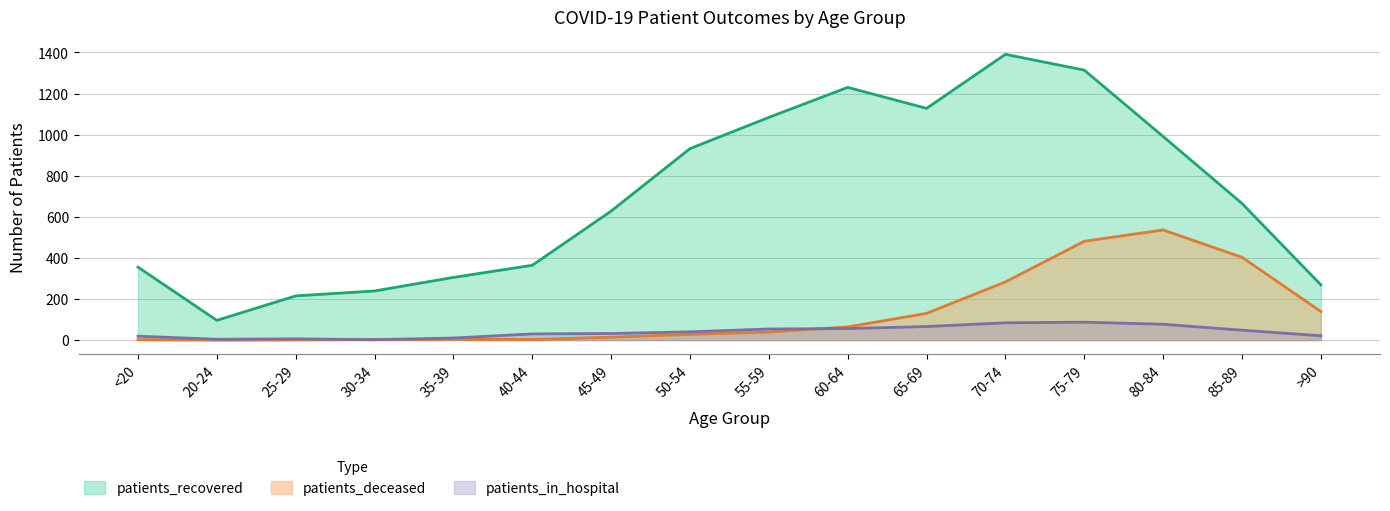

What is the maximum value shown in the chart?

1391